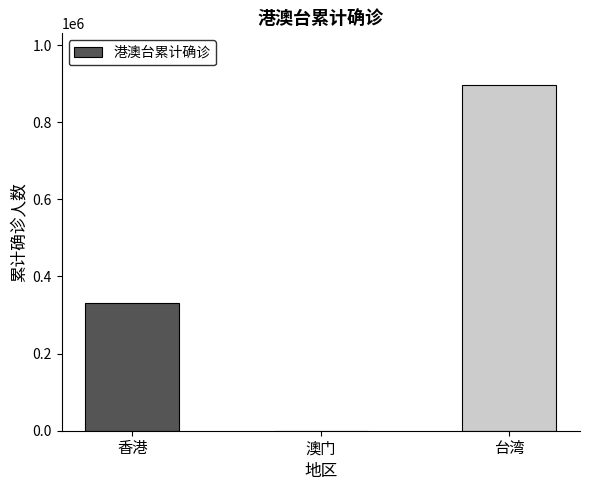

Which category has the highest value across all series?

台湾